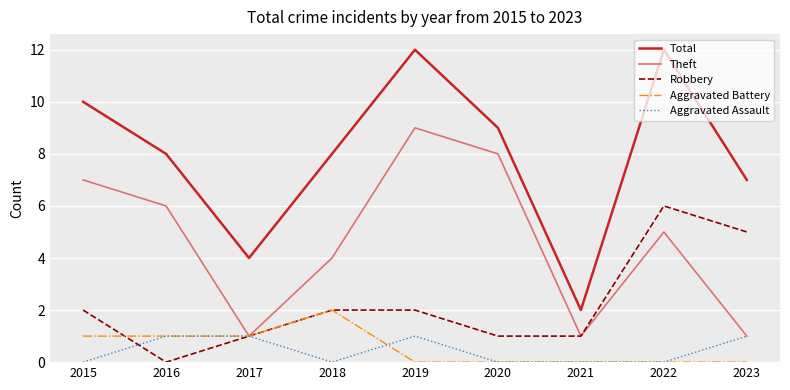

True or false: Aggravated Battery and Total cross at least once.

False